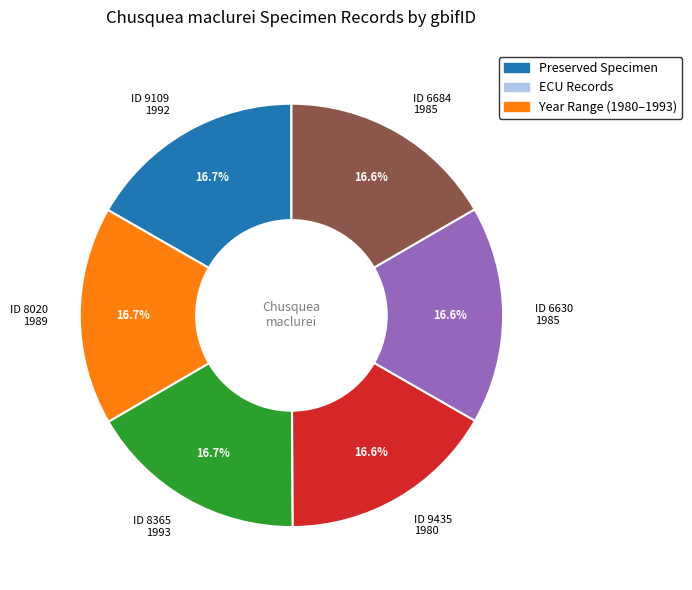

Does any single category account for the majority?

No